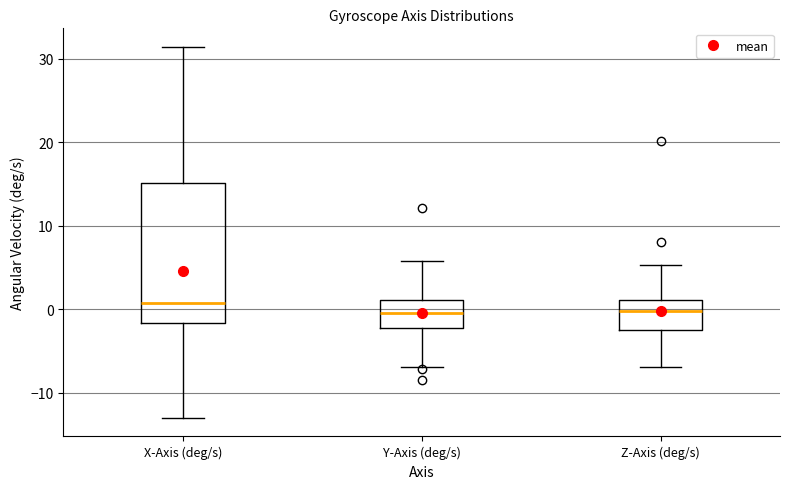

Reading left to right, read every box against the y-axis: the position of its median line, the range the box covers, and the ends of its whiskers. The values are not printed on the chart, so give them approximately, as read against the axis.

X-Axis (deg/s): median 1, box -2 to 15, whiskers -13 to 31
Y-Axis (deg/s): median 0, box -2 to 1, whiskers -7 to 6
Z-Axis (deg/s): median 0, box -3 to 1, whiskers -7 to 5